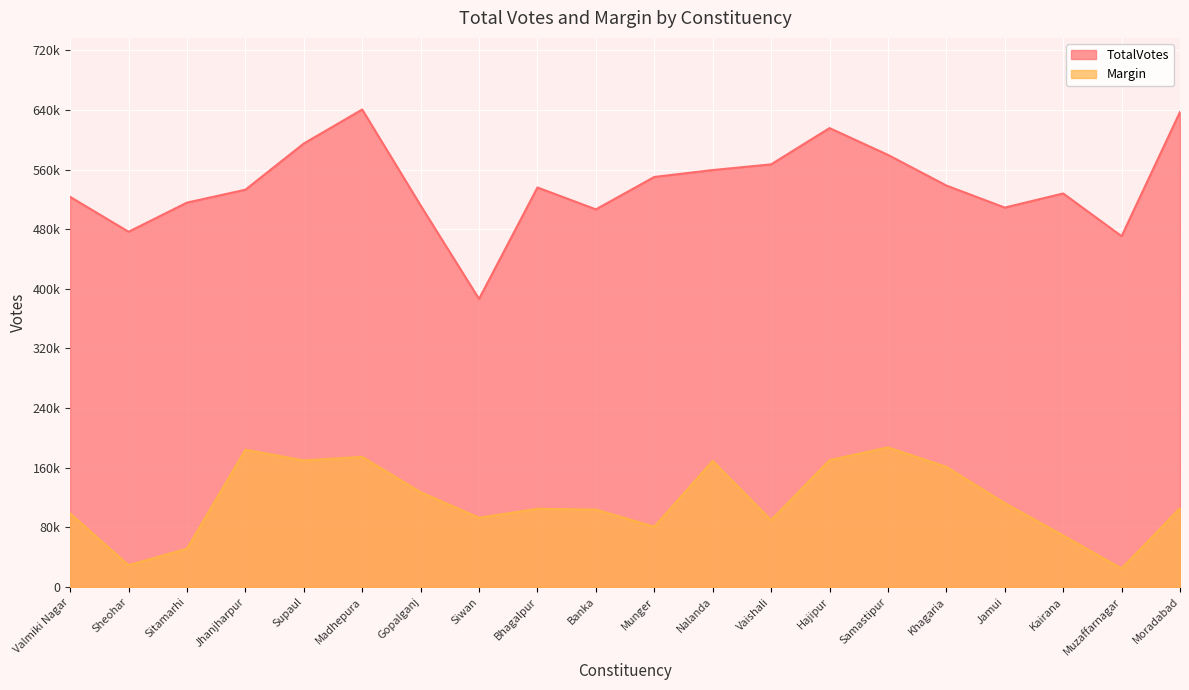

Reading left to right, what are all the values shown in this chart?

TotalVotes: 523422	476612	515719	533032	595038	640649	511866	386508	536031	506678	550146	559422	567043	615718	579786	538657	509046	528013	470721	637363
Margin: 98675	29143	51356	184169	169803	174534	127180	92857	104868	103844	80870	169114	89634	170105	187251	161131	112482	69116	24672	105762